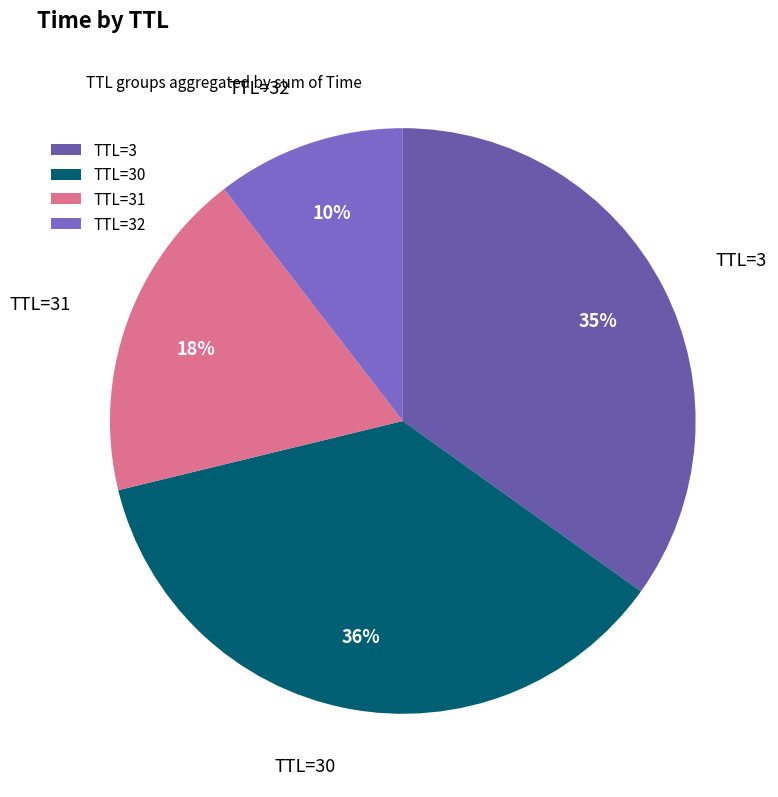

True or false: TTL=30 accounts for 36% of the total.

True